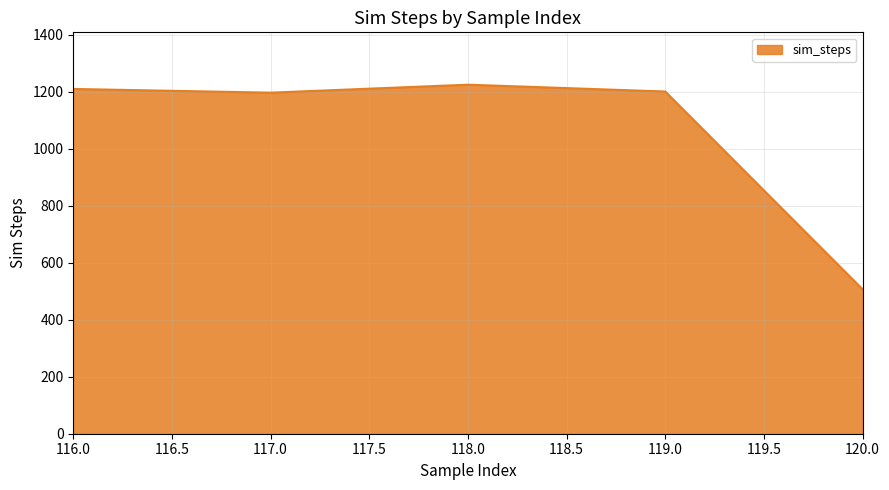

What is the difference between the maximum and minimum values?

718